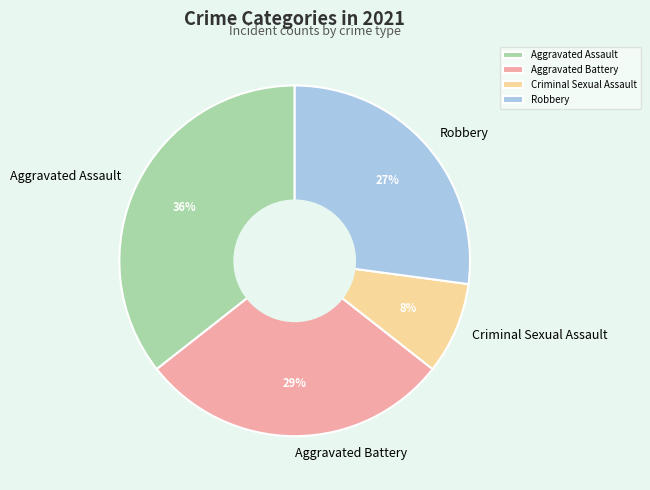

What is the largest slice in the pie chart?

Aggravated Assault